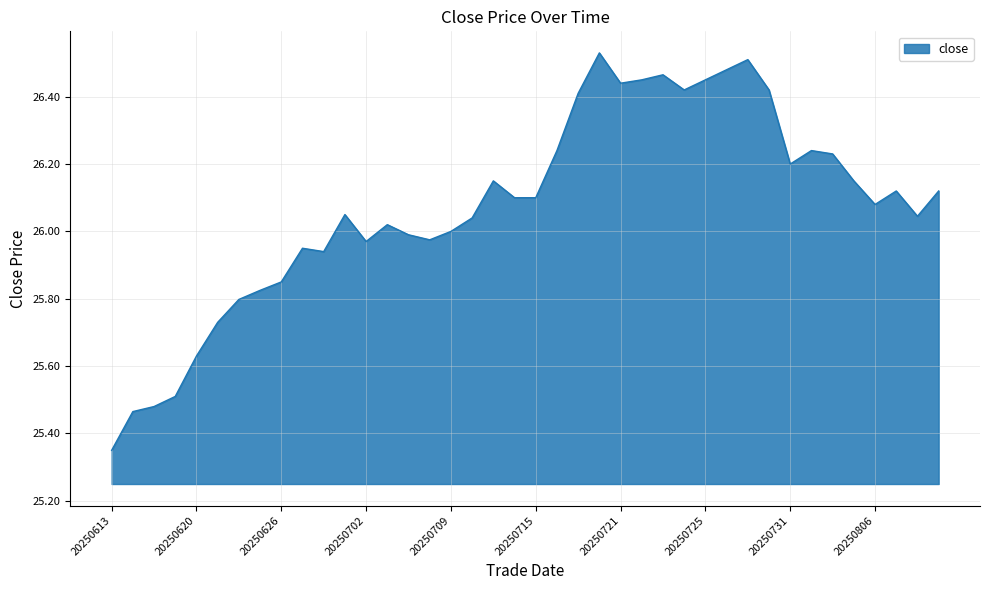

Does the chart have visible grid lines?

Yes